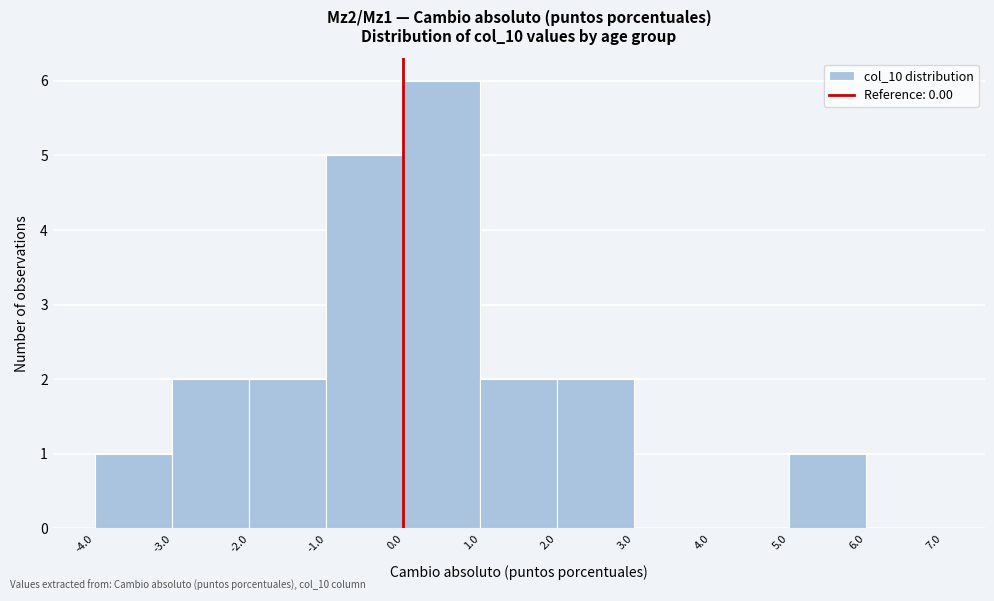

Over which range of the x-axis is the bar tallest?

0.0 to 1.0